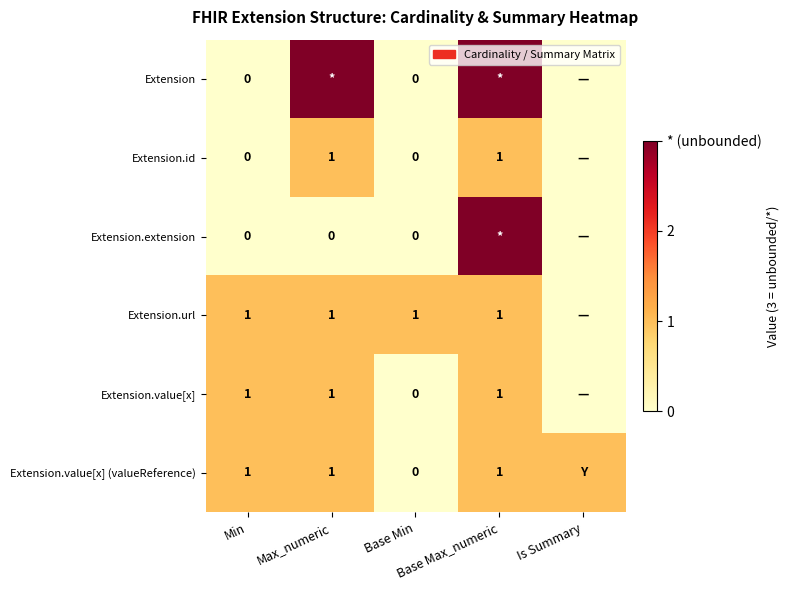

Rank the series by their maximum value, from highest to lowest.

Extension, Extension.extension, Extension.id, Extension.url, Extension.value[x], Extension.value[x] (valueReference)